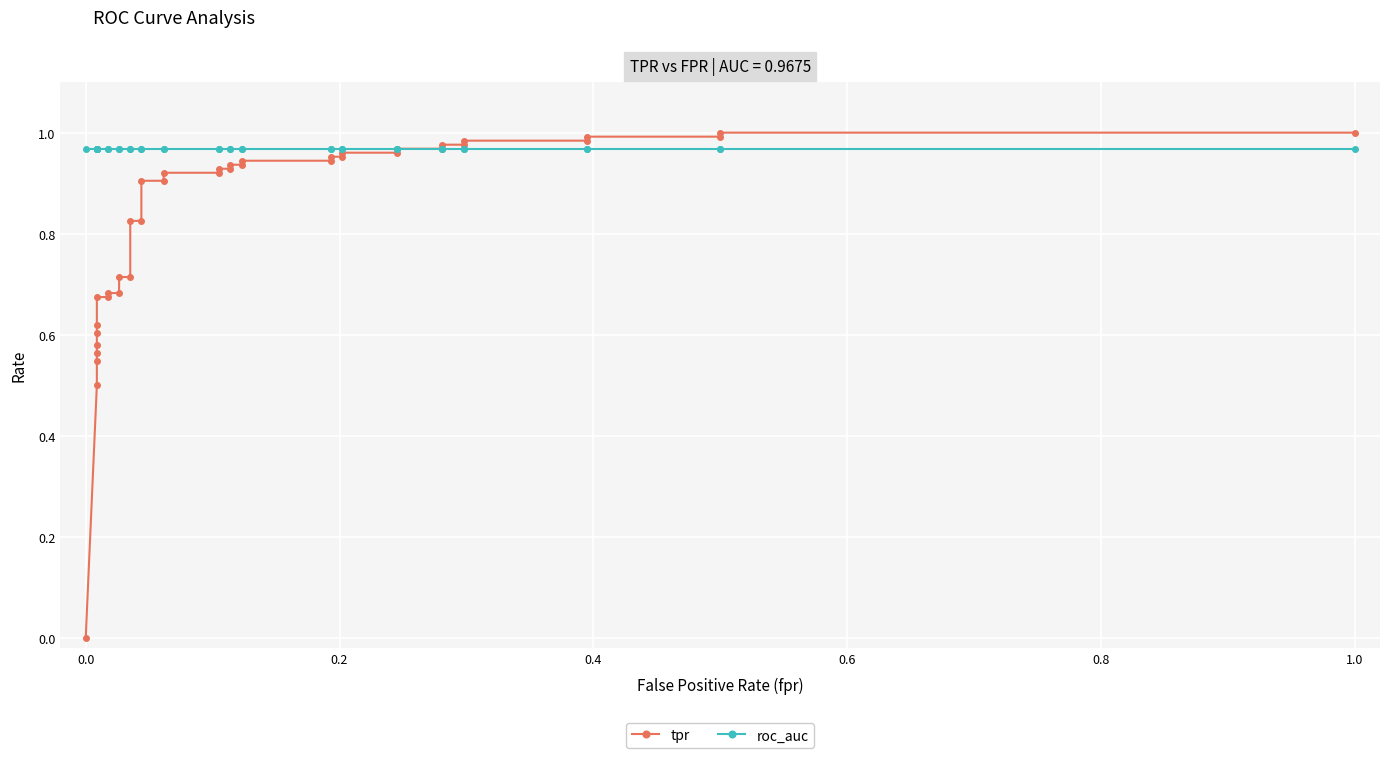

True or false: roc_auc has more than 0 interior local peaks.

False